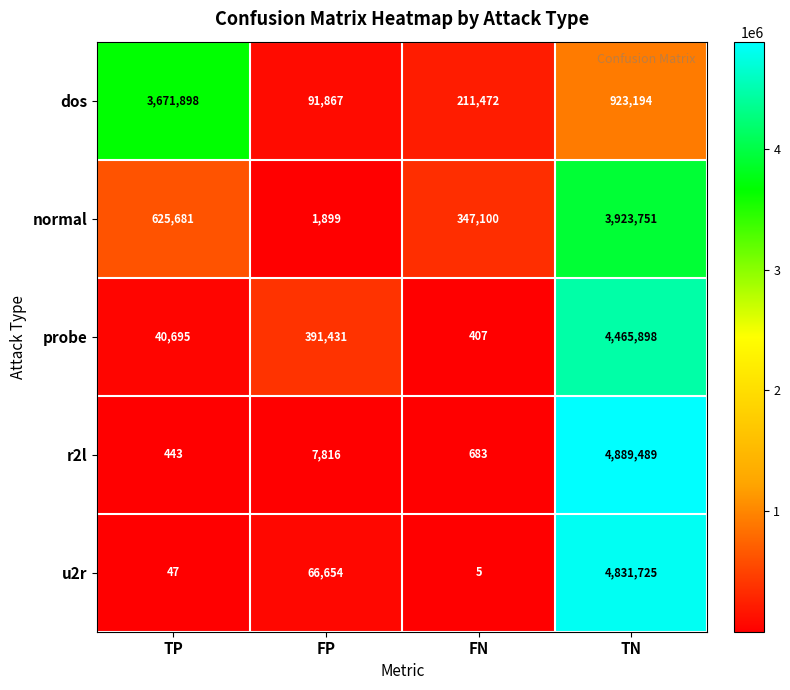

At which category is the sum across all series the highest?

TN